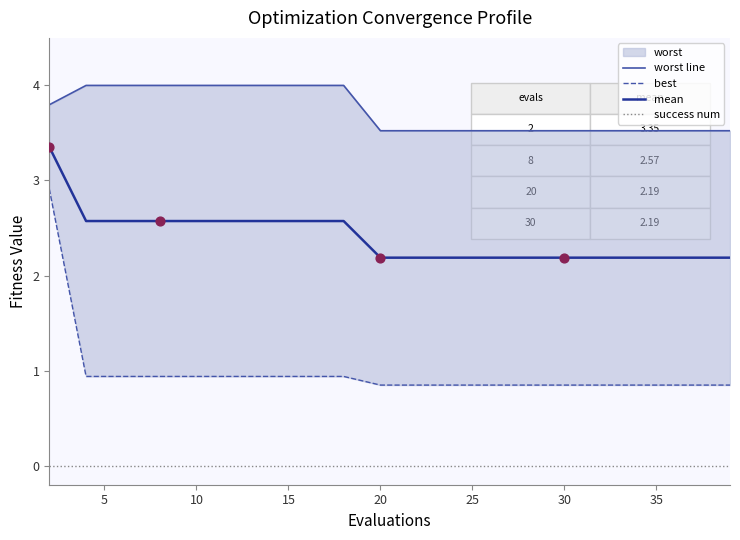

Which series has the widest spread of Y values?

best